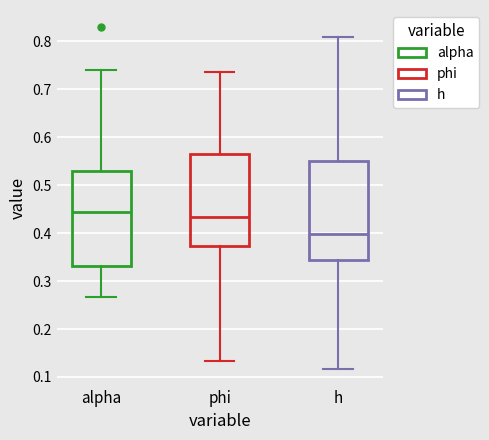

Which box's median line is the lowest?

h